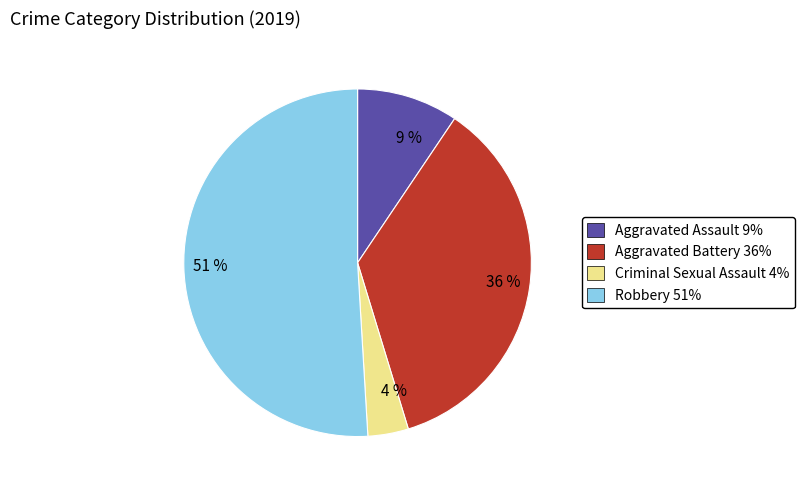

To the nearest percent, what portion does 4 % represent?

4%